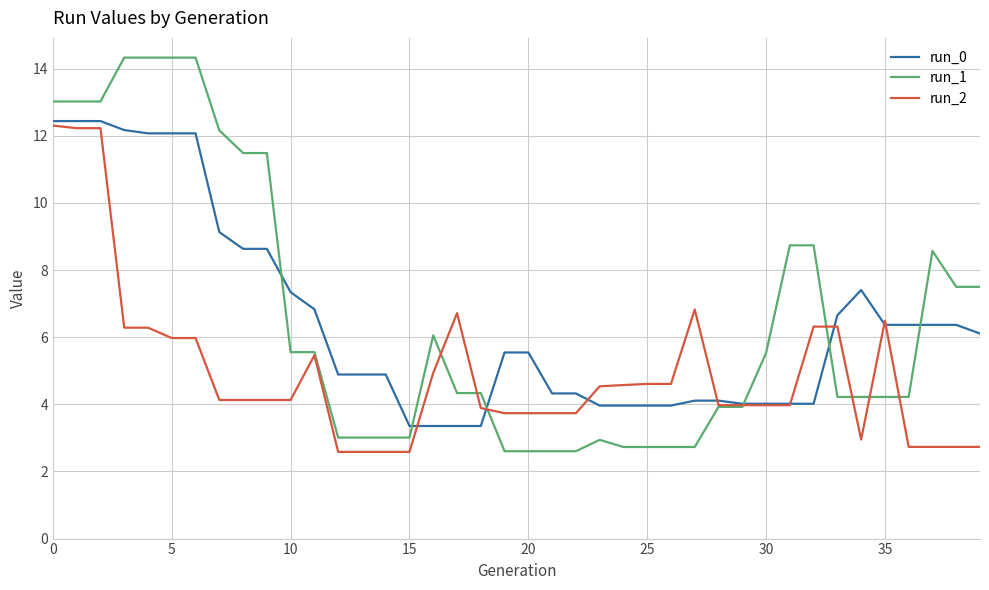

Is this an area chart (filled region under the line)?

No